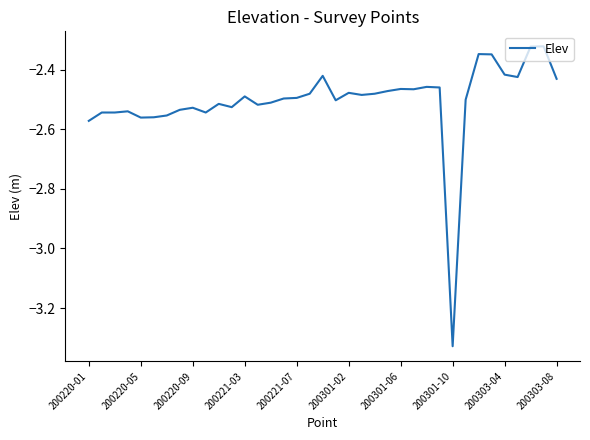

How many lines are shown in the chart?

1